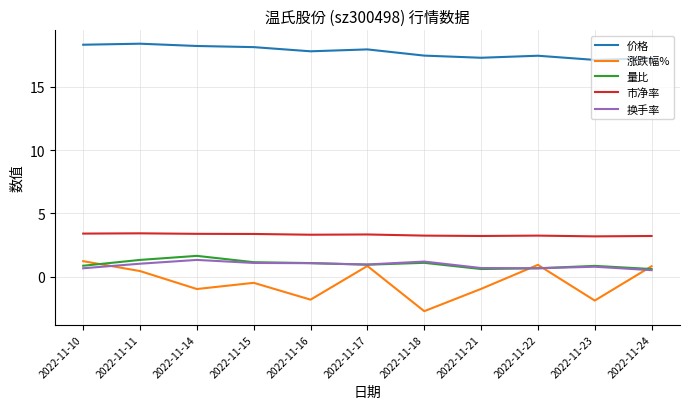

What are all the series names shown in the legend?

价格, 涨跌幅%, 量比, 市净率, 换手率